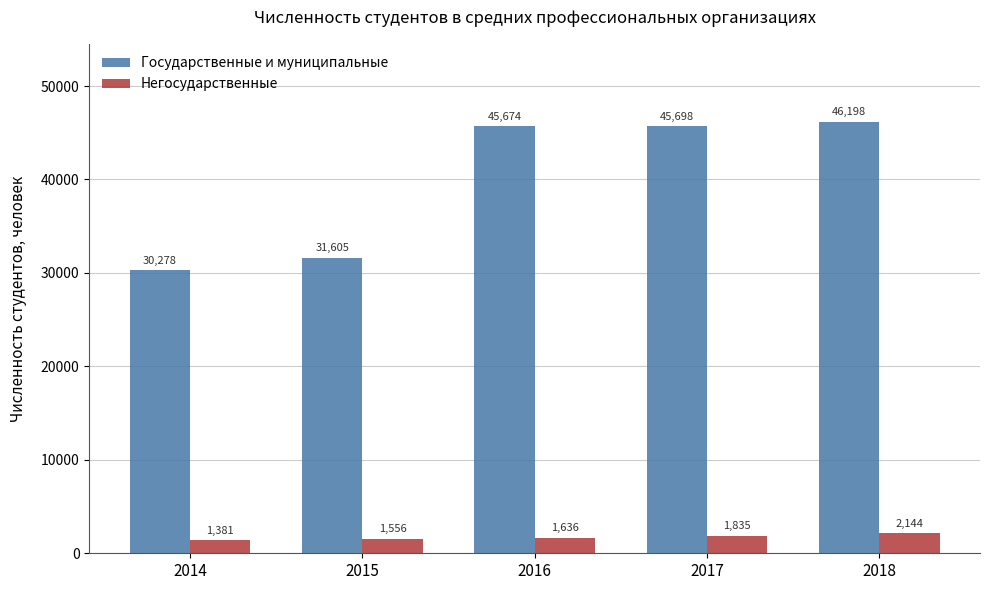

Where is Негосударственные nearest to the value 1762?

2017